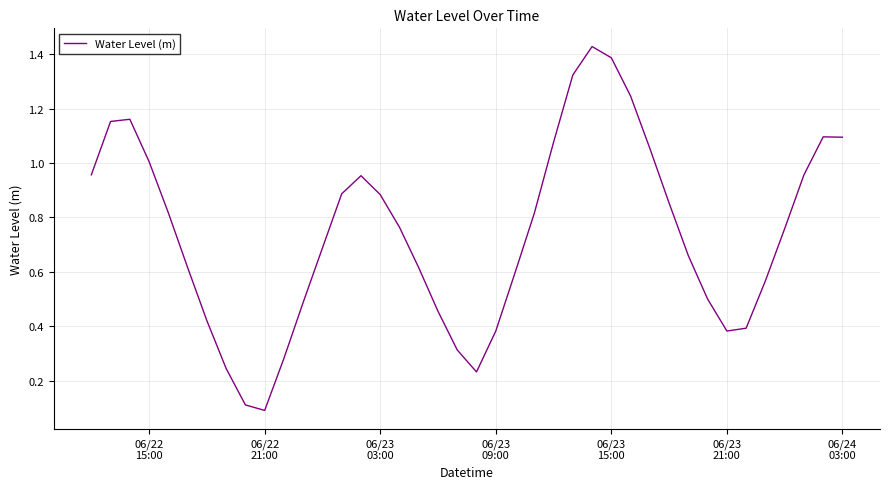

How many lines are shown in the chart?

1